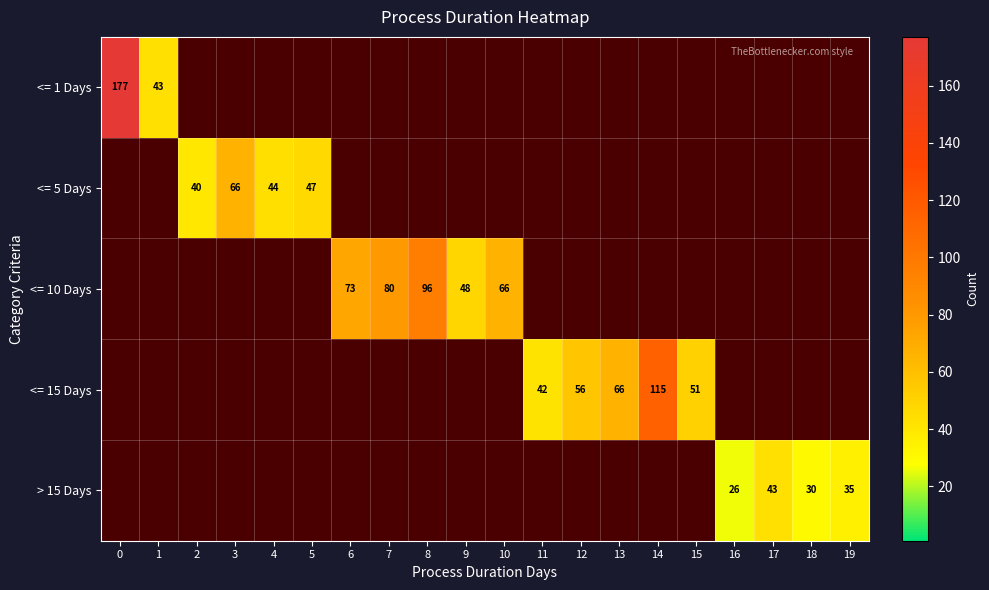

Rank the categories by > 15 Days value from highest to lowest.

17, 19, 18, 16, 0, 1, 2, 3, 4, 5, 6, 7, 8, 9, 10, 11, 12, 13, 14, 15